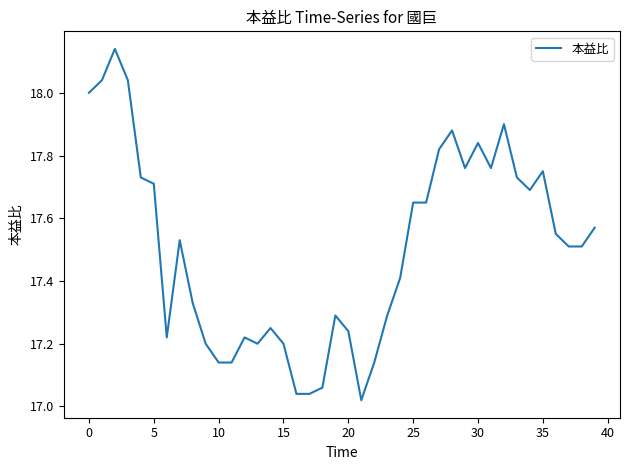

What is the difference between the maximum and minimum values?

1.1